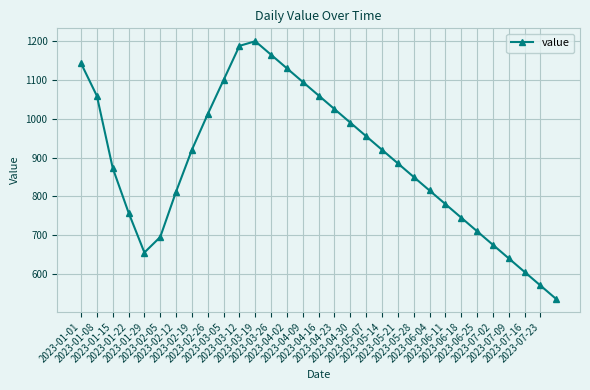

What is the greatest value displayed?

1200